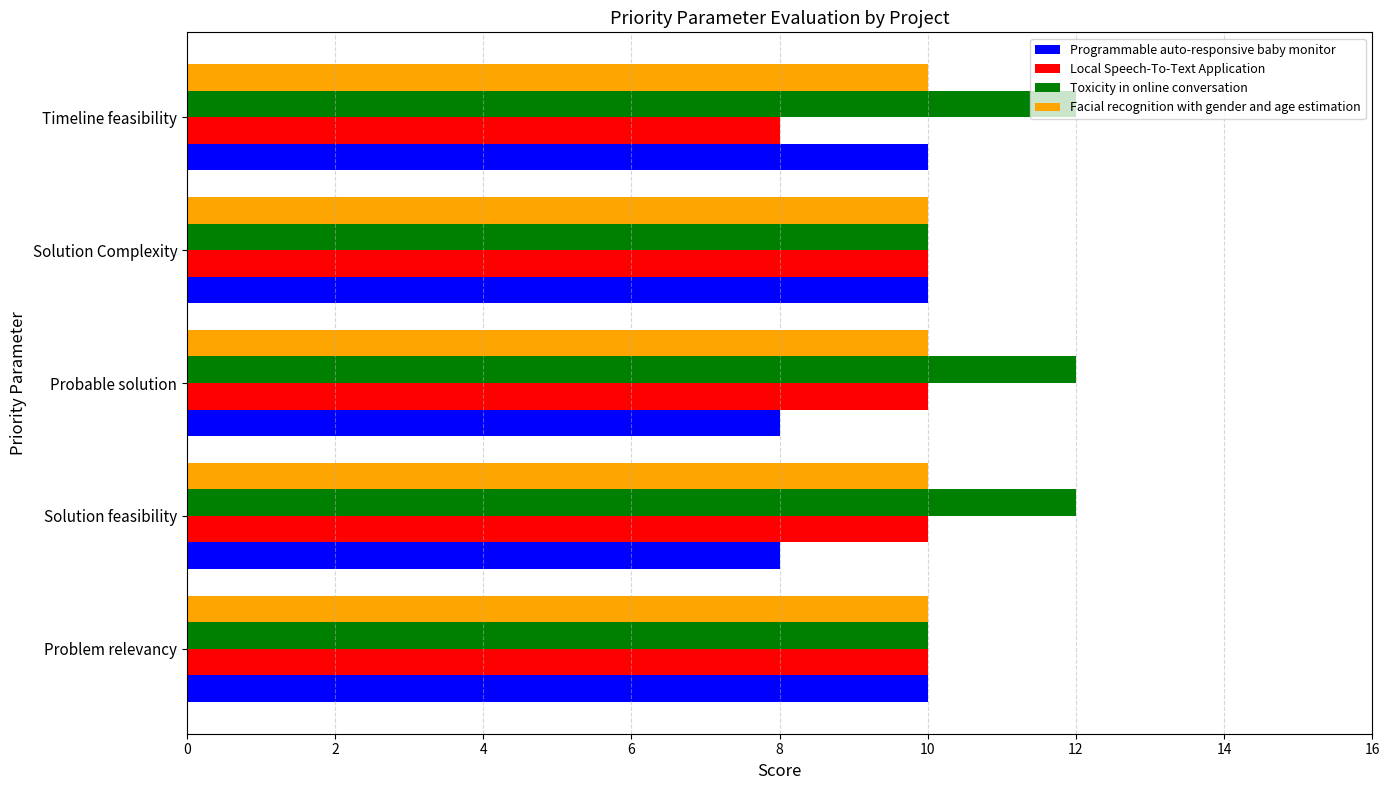

What is the spread (max minus min) of values at Timeline feasibility?

4